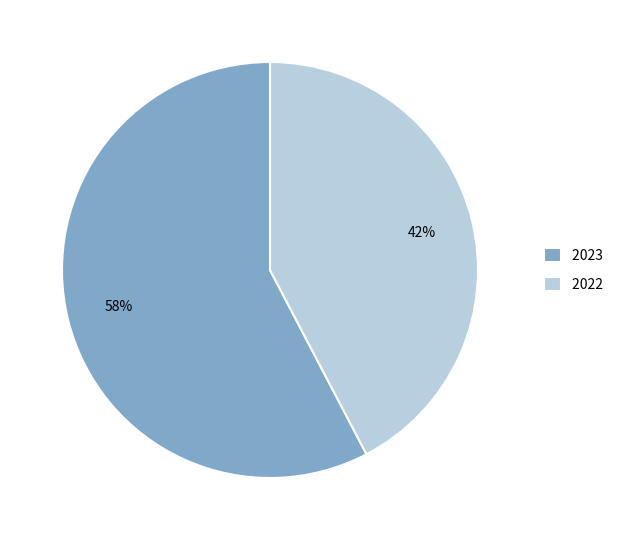

How many slices are in this pie chart?

2